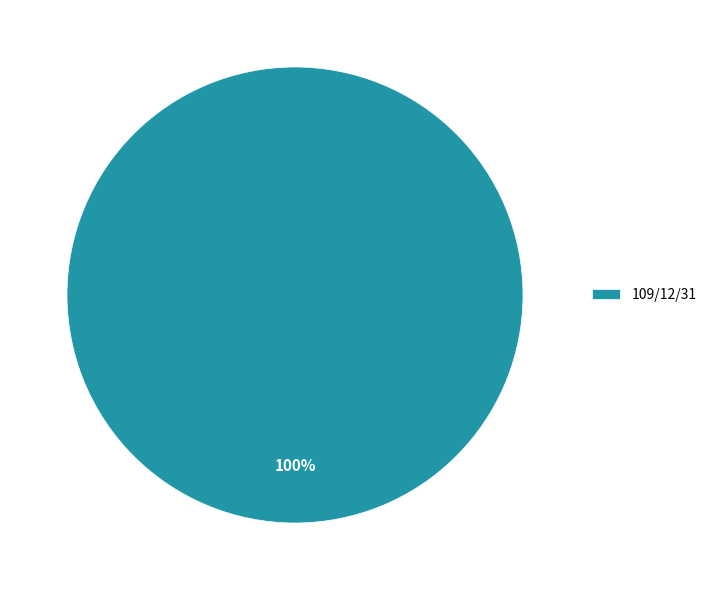

Which category accounts for the majority?

109/12/31